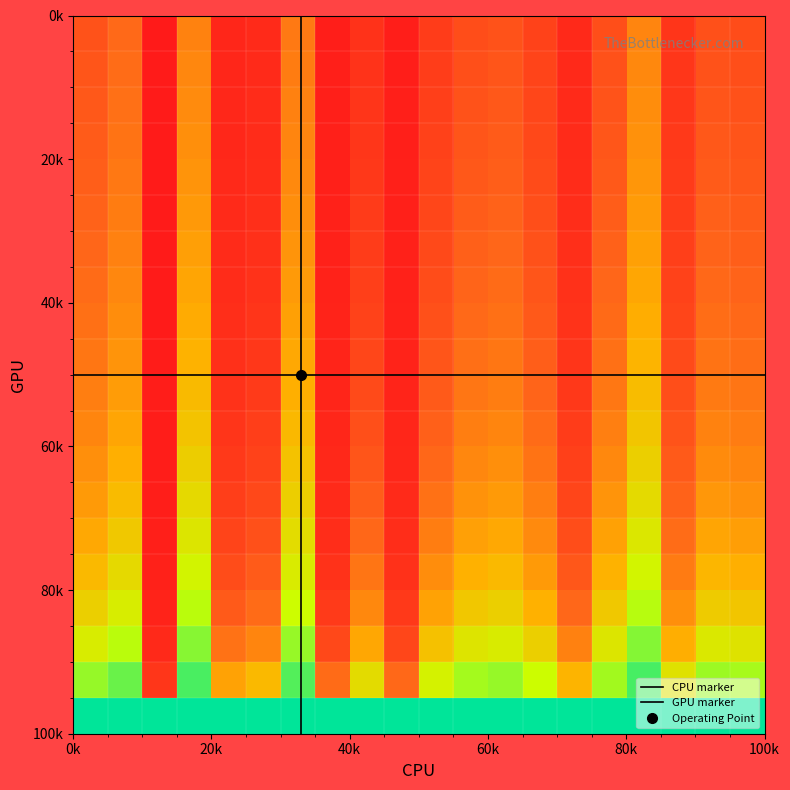

Count the number of categories in the chart.

20